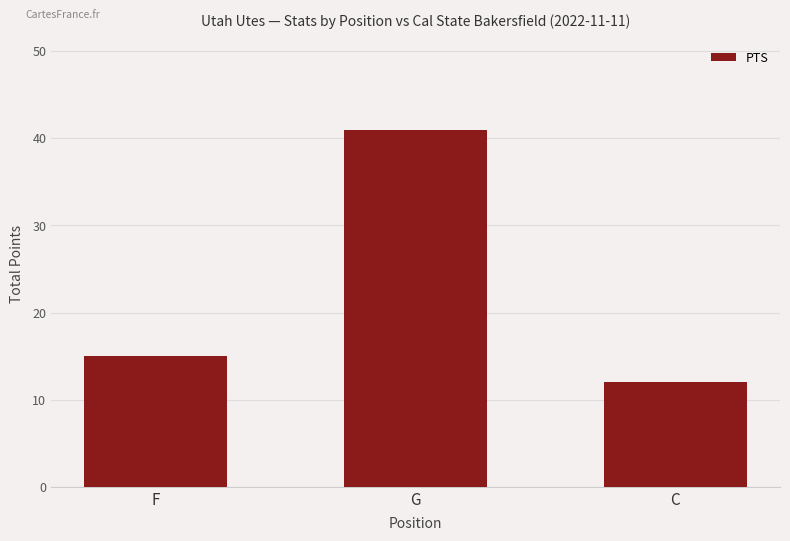

True or false: the data shows 3 at C.

False